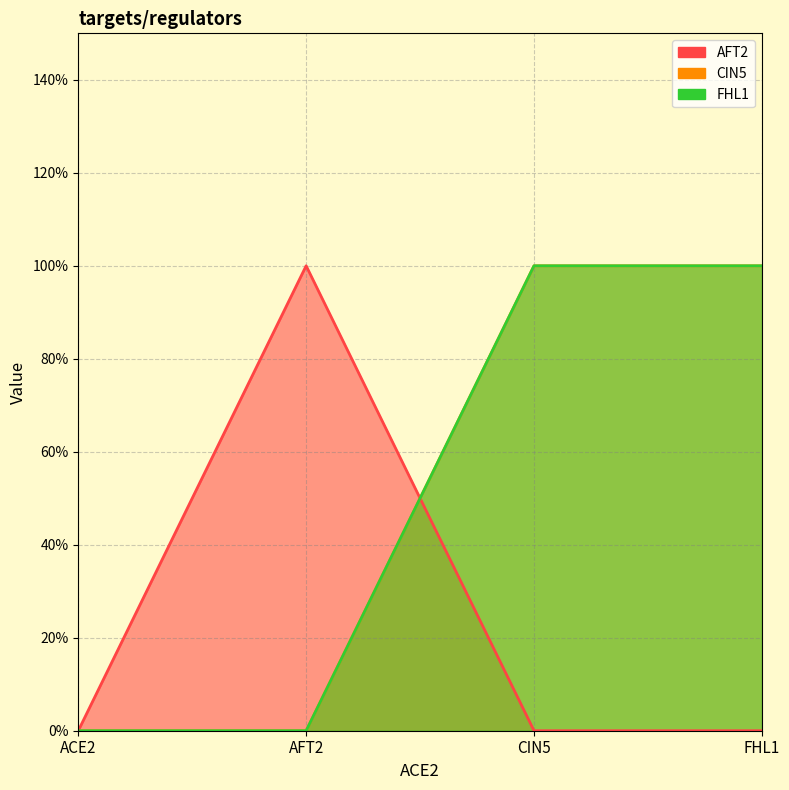

What position from the right is ACE2?

4